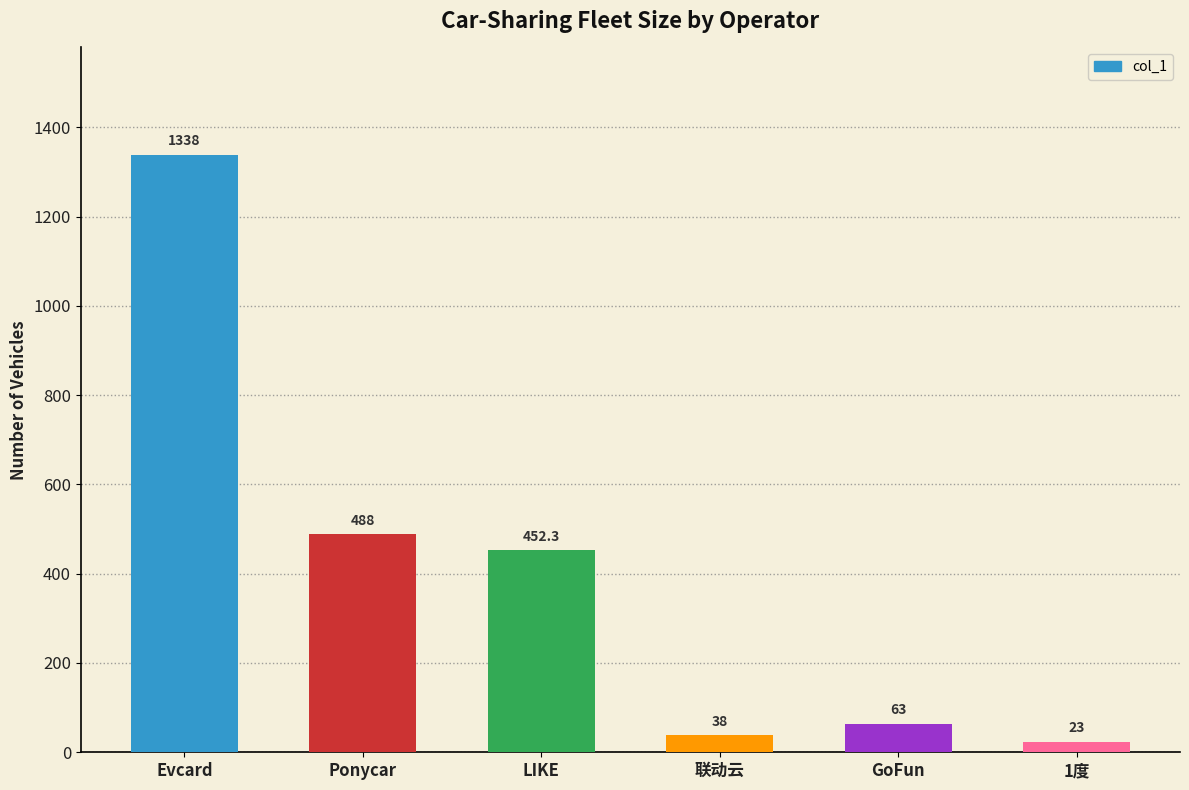

What is the greatest value displayed?

1338.0